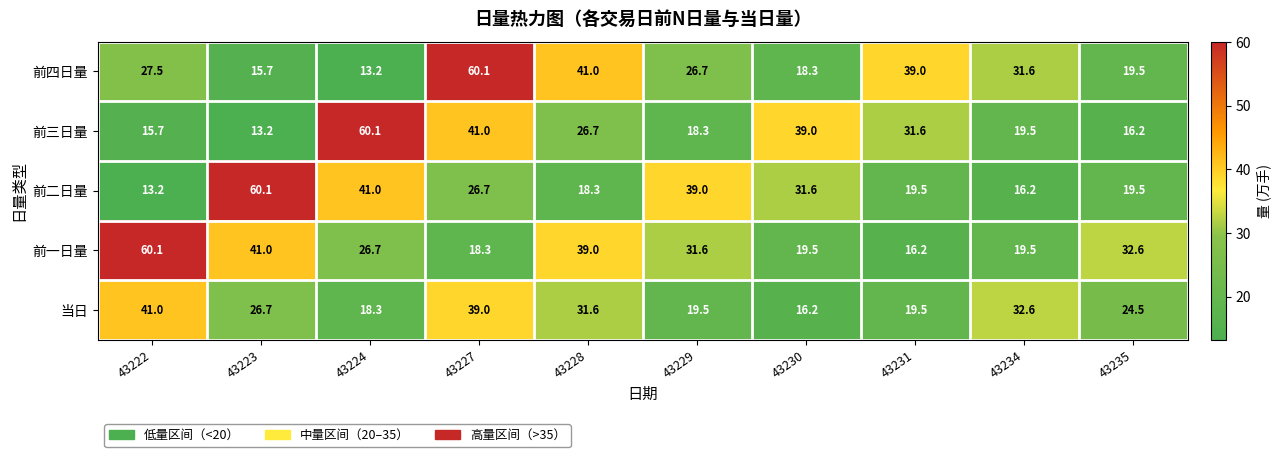

What is the sum of all 当日 values?

268.9